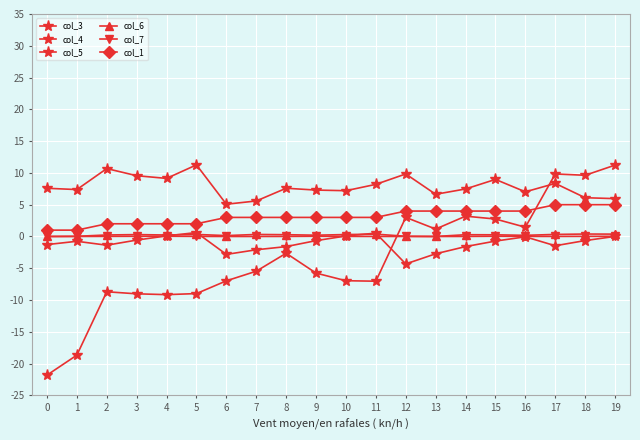

How many lines are shown in the chart?

6